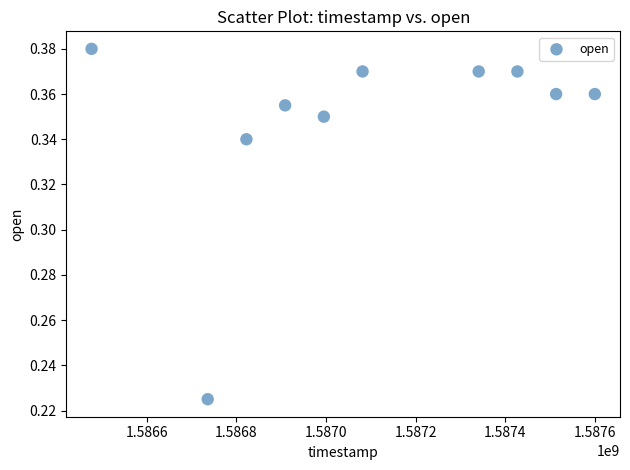

What is the average X value?

1587090240.0